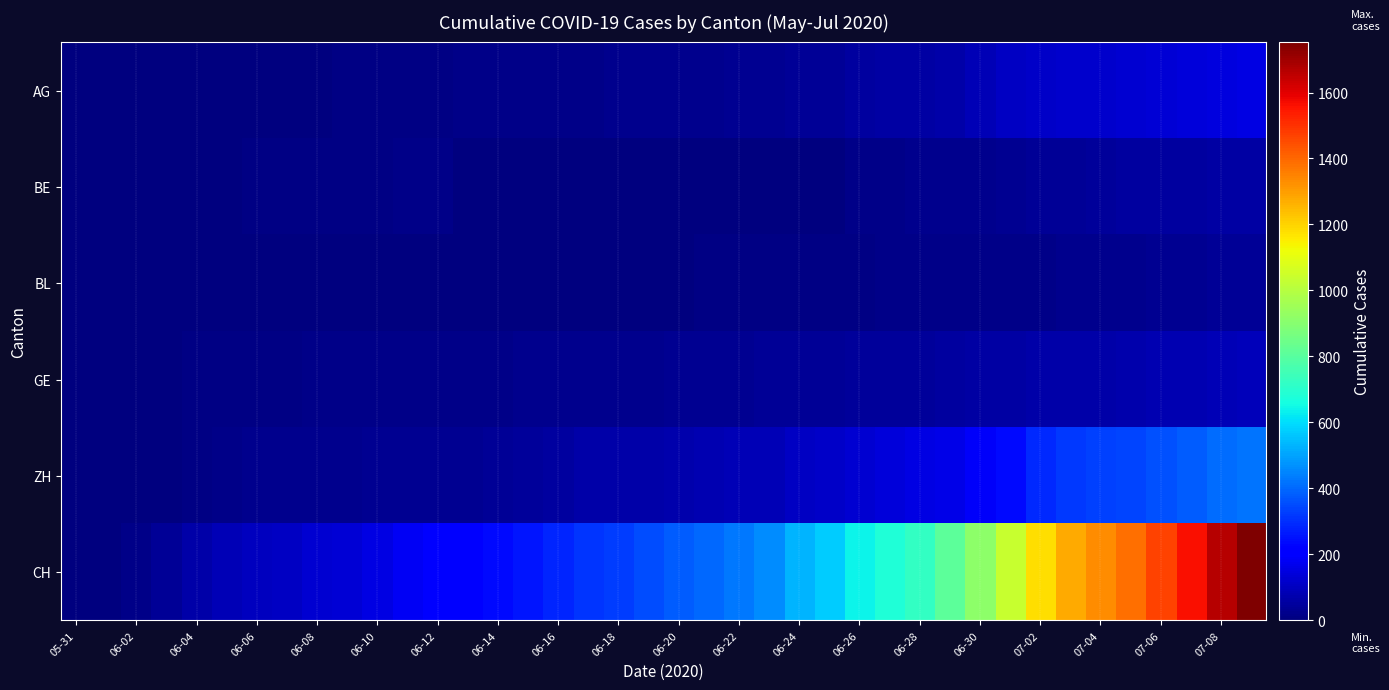

Reading left to right, extract all data points from this chart.

AG: 0	0	0	1	3	3	5	5	5	7	7	10	13	14	16	17	18	18	21	23	26	26	28	28	35	40	50	55	59	65	88	103	116	120	123	125	132	140	147	153
BE: 0	0	1	2	4	6	8	8	8	9	9	14	17	0	0	0	0	0	0	0	0	0	0	0	0	0	18	19	21	25	27	29	35	39	43	49	52	53	57	59
BL: 0	1	1	2	2	3	3	3	3	3	4	4	4	4	4	4	5	5	5	5	6	7	7	7	9	10	12	14	16	17	17	18	19	23	27	27	29	32	35	38
GE: 0	1	4	6	8	10	13	13	14	14	16	16	20	20	20	22	22	23	23	27	31	31	32	36	38	40	43	43	44	52	56	57	62	64	67	69	76	80	84	92
ZH: 0	0	2	5	13	19	23	23	23	26	28	30	30	33	38	45	52	62	67	68	75	80	83	87	103	110	129	141	152	161	189	237	293	316	329	337	356	382	405	424
CH: 0	3	20	38	62	84	99	107	125	136	154	178	206	217	234	258	285	309	324	353	382	398	431	462	528	569	639	679	720	809	915	1035	1183	1279	1328	1385	1465	1563	1664	1752